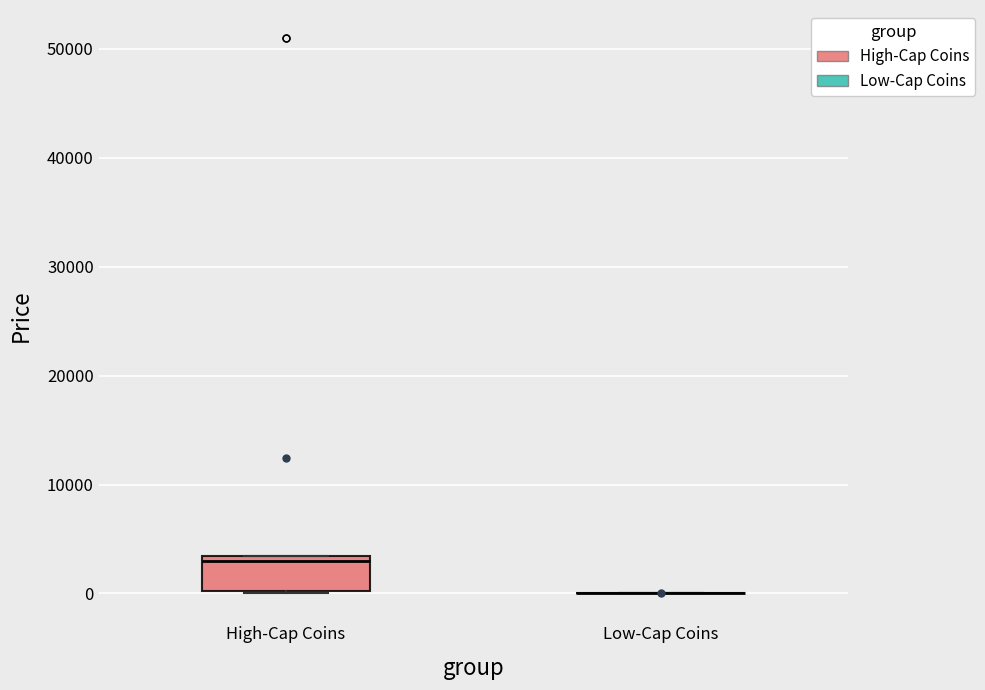

Reading left to right, transcribe this box plot: for each box, give where its median line is, the range the box spans, and where its two whiskers end, as read against the y-axis. The values are not printed on the chart, so give them approximately, as read against the axis.

High-Cap Coins: median 3000 (just below the box's upper edge), box 0 to 3000, whiskers 0 to 3000
Low-Cap Coins: box collapsed to a line at 0, whiskers 0 to 0